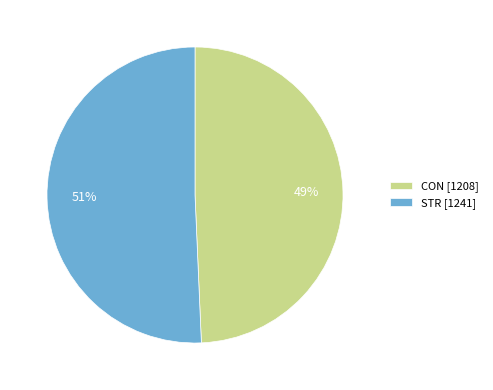

To the nearest percent, what is the average slice percentage?

50%